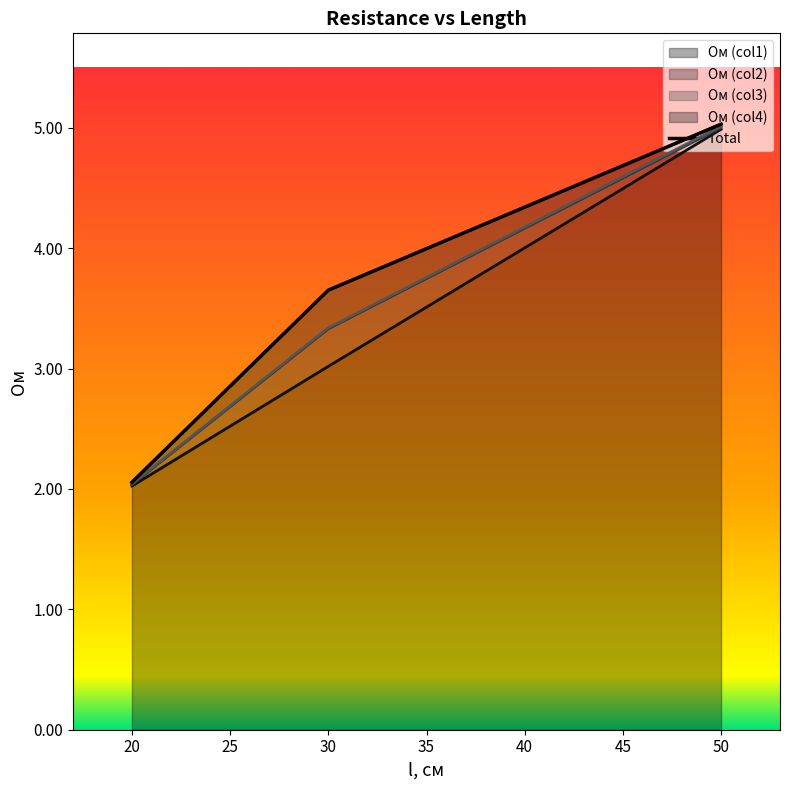

Is it true that Ом (col1) equals 5.0 at 50?

True